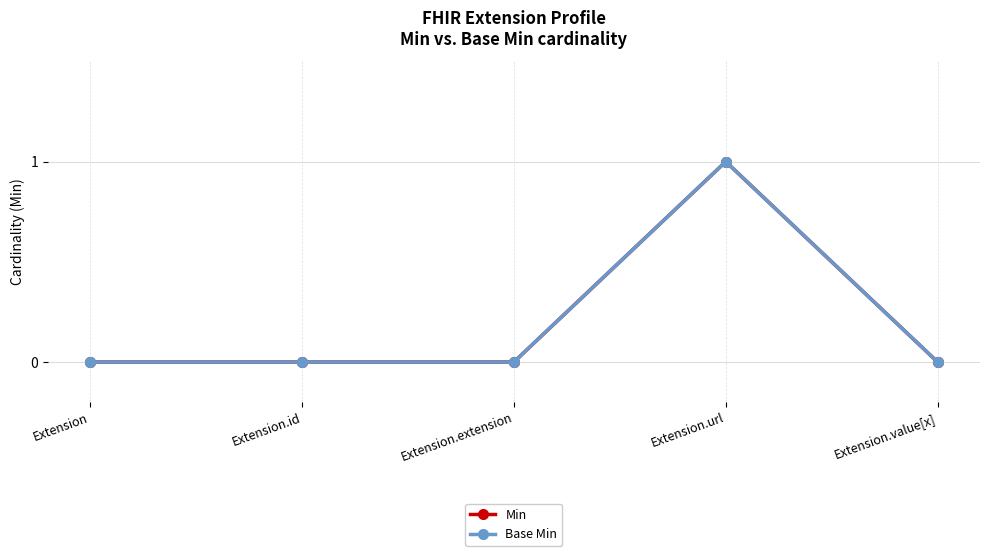

True or false: Base Min has more than 1 interior local peaks.

False